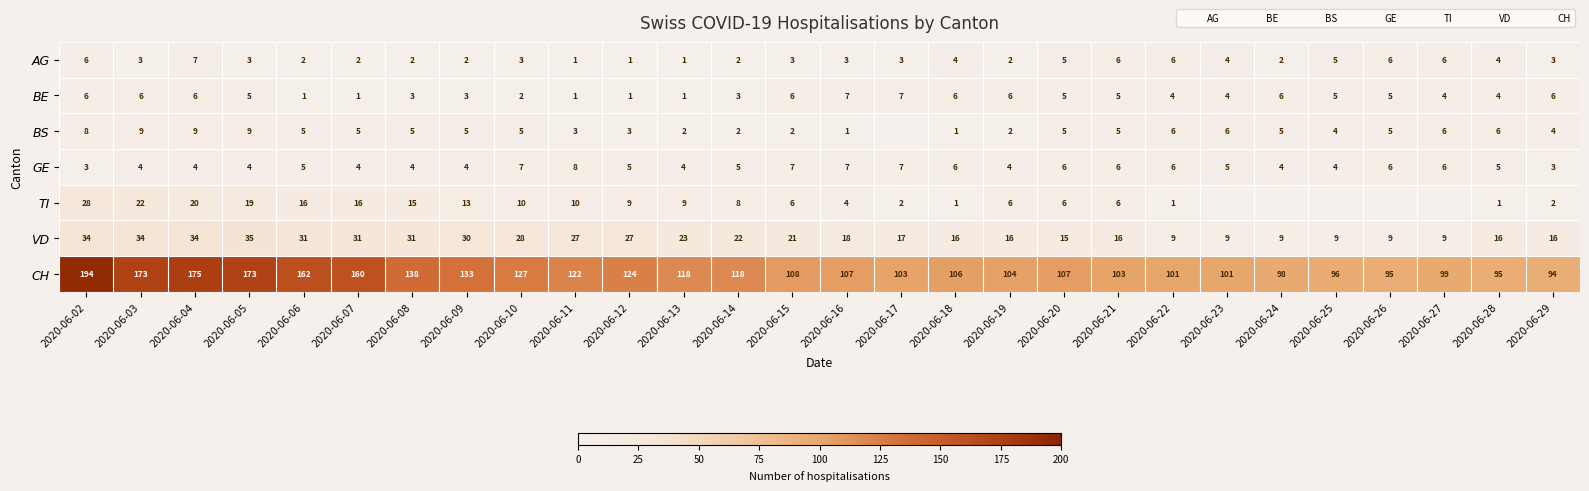

What is the difference between the maximum and second lowest values in the VD series?

26